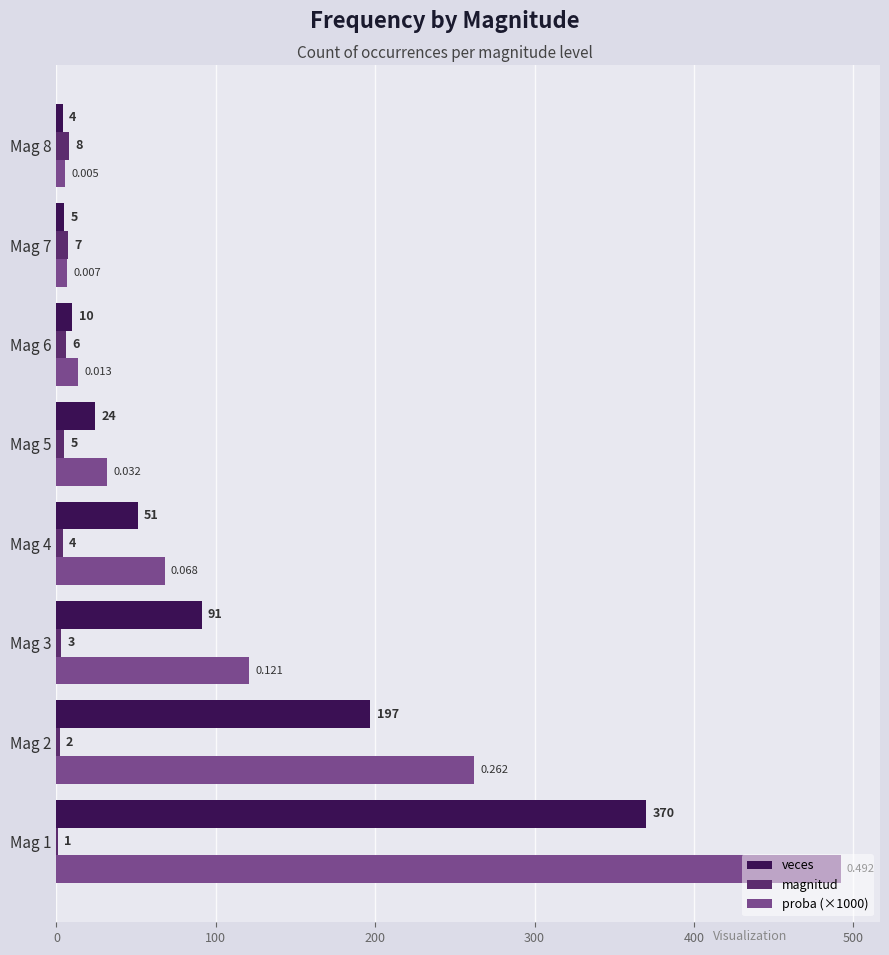

What are all the series names shown in the legend?

veces, magnitud, proba (×1000)